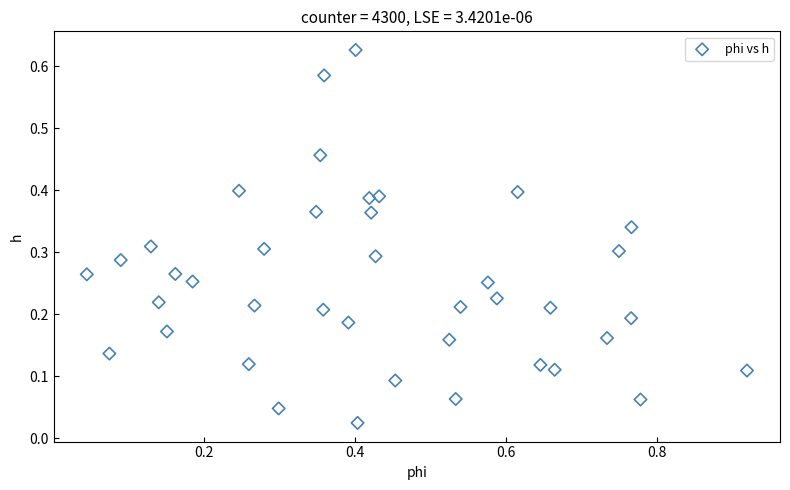

What is the range of X values (max minus min)?

0.9